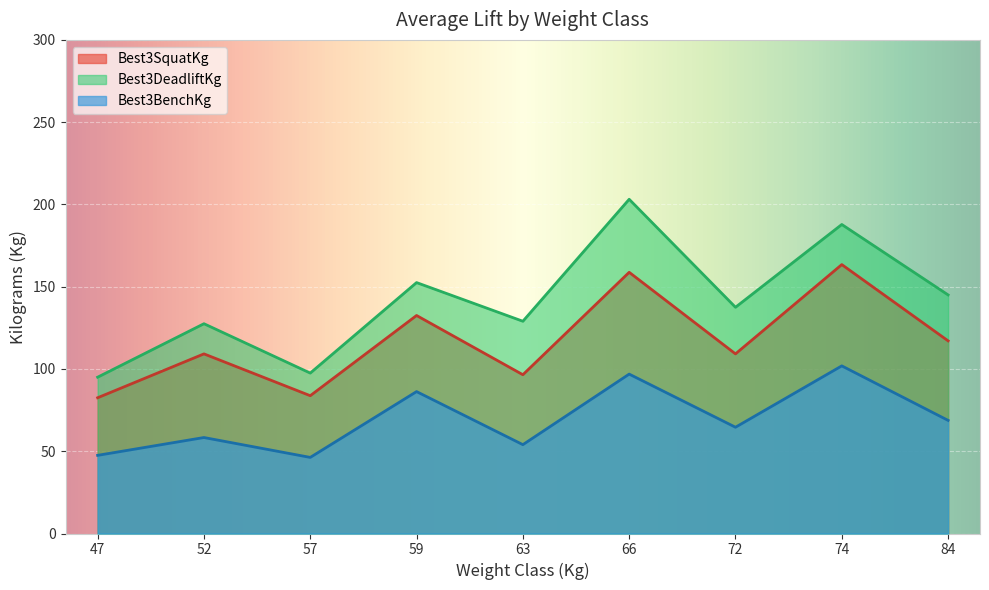

How many lines are shown in the chart?

3